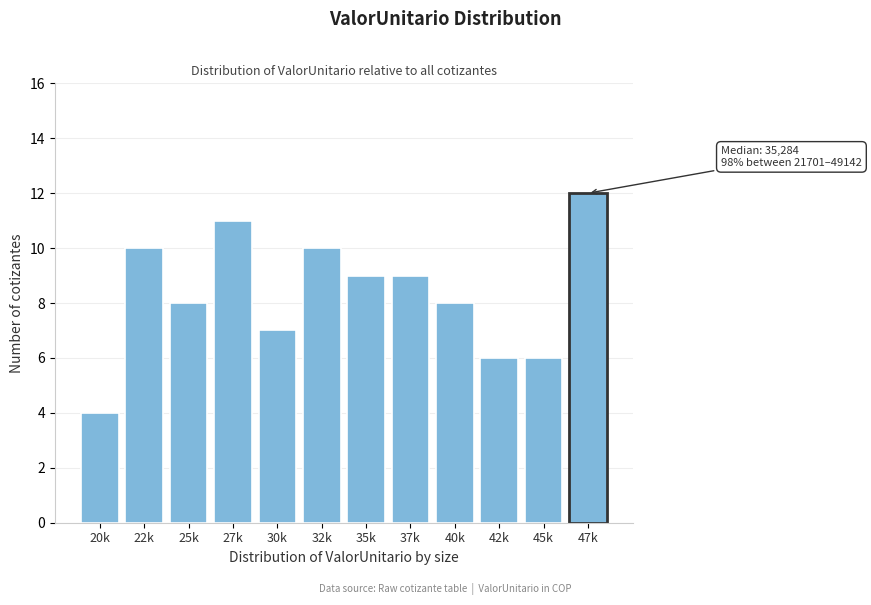

Reading left to right, transcribe all the data shown in this chart.

20k=4	22k=10	25k=8	27k=11	30k=7	32k=10	35k=9	37k=9	40k=8	42k=6	45k=6	47k=12